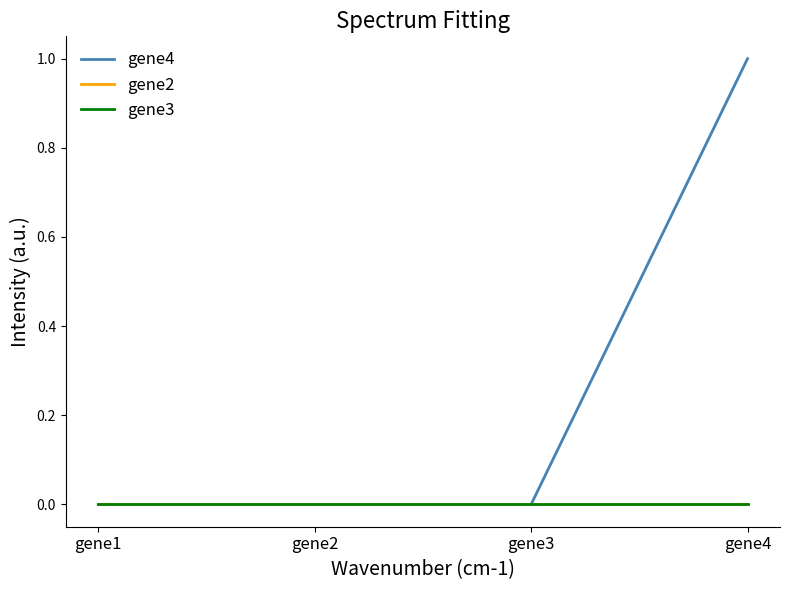

Does the chart have visible grid lines?

No